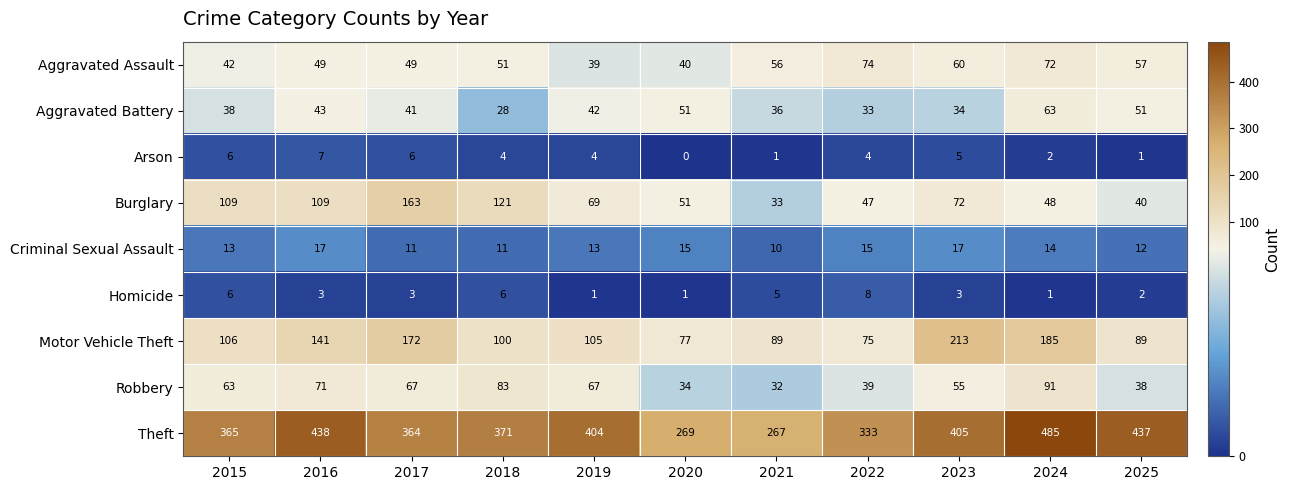

What is the difference between the second highest and minimum values in the Aggravated Assault series?

33